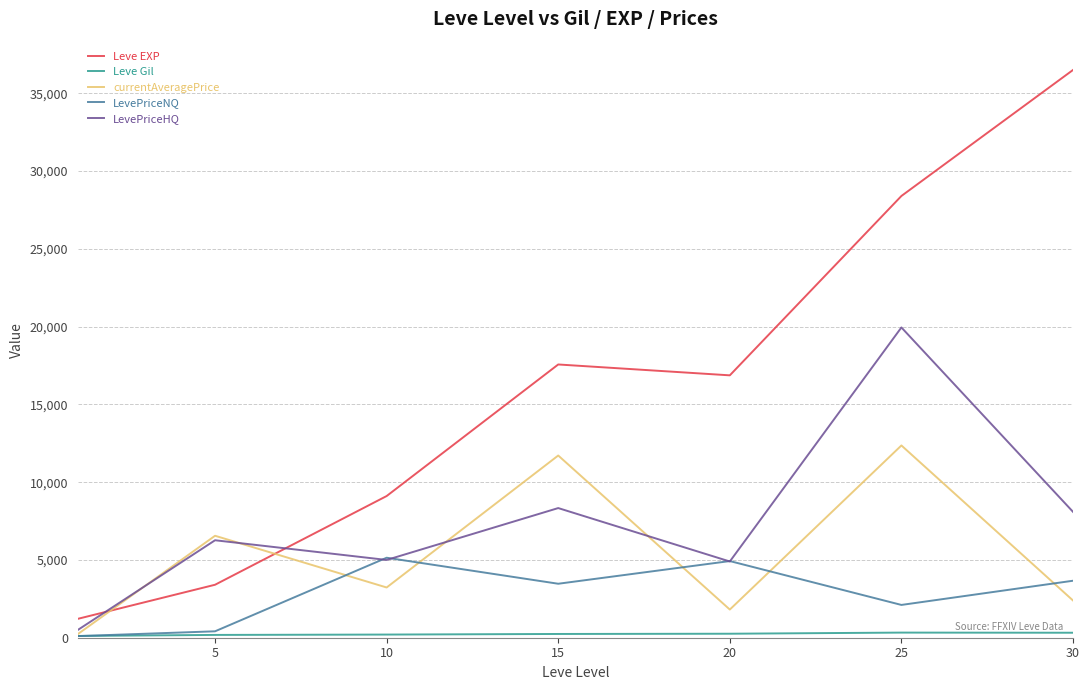

How many lines are shown in the chart?

5